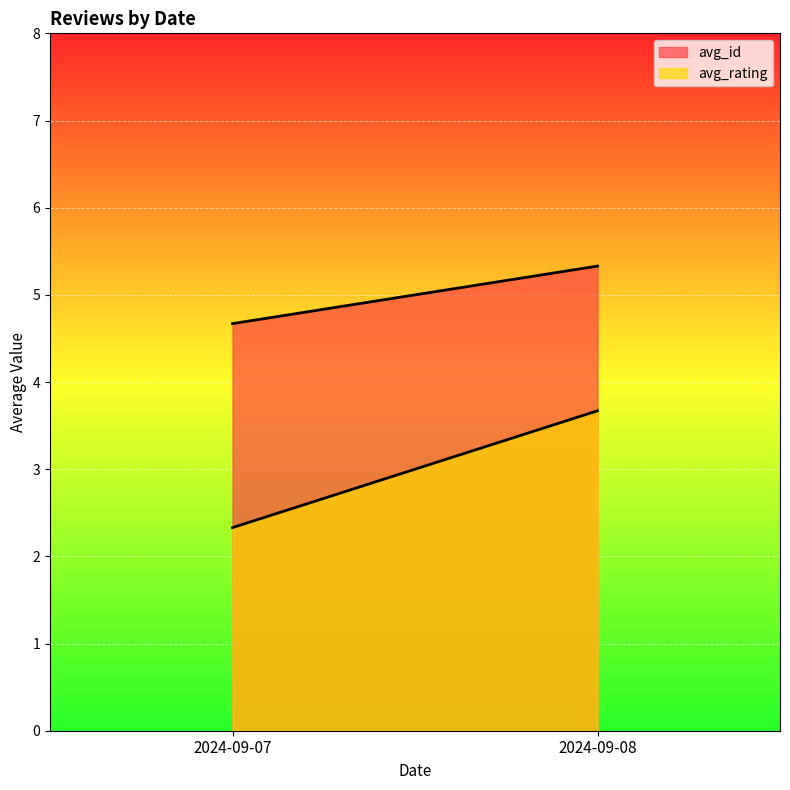

List the labels in order of avg_rating value, smallest first.

2024-09-07, 2024-09-08